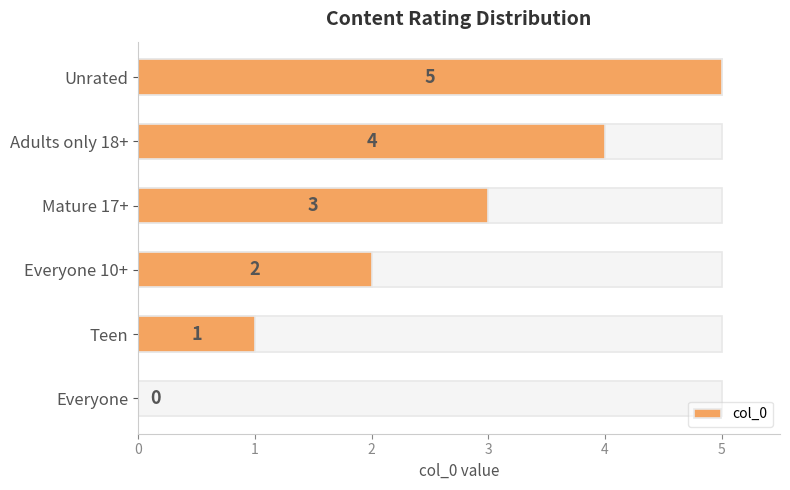

Reading left to right, what are all the values shown in this chart?

0	1	2	3	4	5